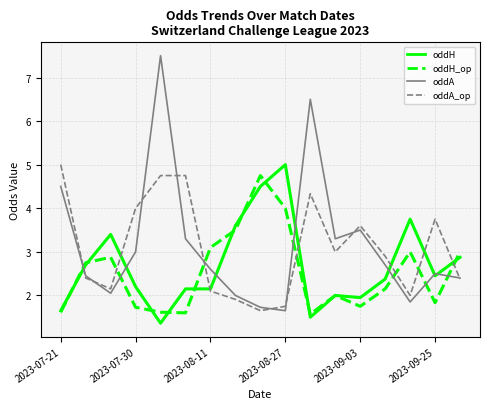

What is the smallest value displayed?

1.4